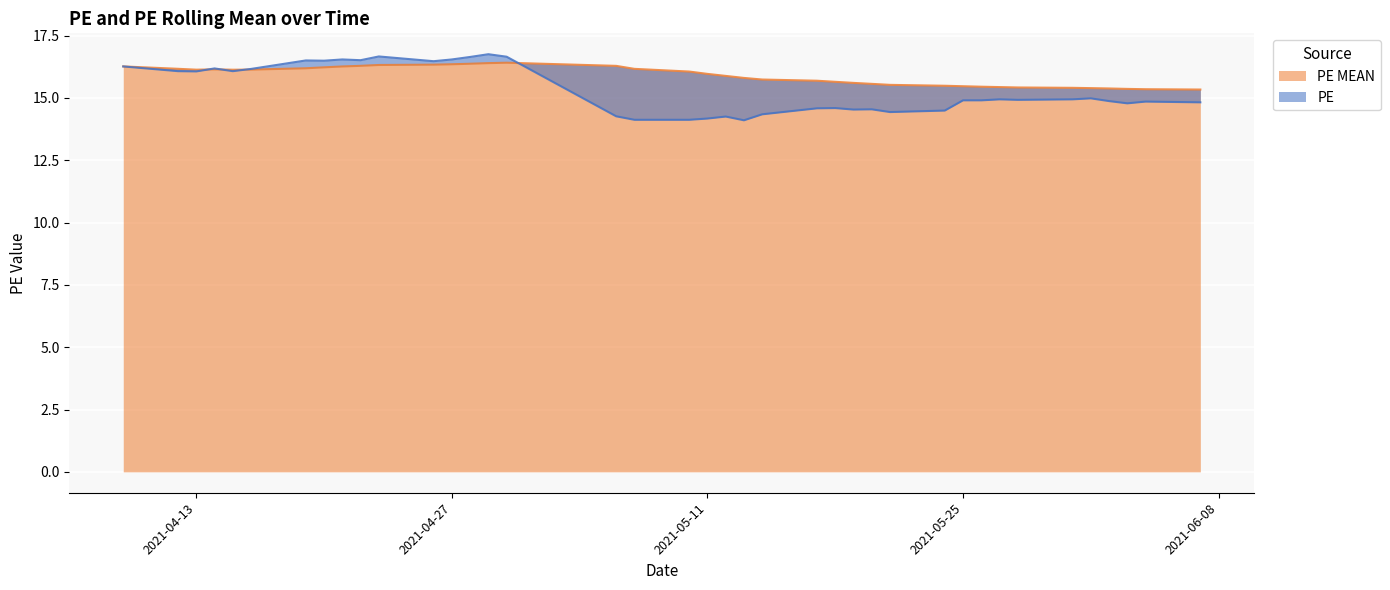

Reading left to right, what are all the values shown in this chart?

PE: 2021-04-09=16.3	2021-04-12=16.1	2021-04-13=16.1	2021-04-14=16.2	2021-04-15=16.1	2021-04-16=16.2	2021-04-19=16.5	2021-04-20=16.5	2021-04-21=16.5	2021-04-22=16.5	2021-04-23=16.7	2021-04-26=16.5	2021-04-27=16.5	2021-04-28=16.6	2021-04-29=16.8	2021-04-30=16.6	2021-05-06=14.3	2021-05-07=14.1	2021-05-10=14.1	2021-05-11=14.2	2021-05-12=14.2	2021-05-13=14.1	2021-05-14=14.3	2021-05-17=14.6	2021-05-18=14.6	2021-05-19=14.5	2021-05-20=14.5	2021-05-21=14.4	2021-05-24=14.5	2021-05-25=14.9	2021-05-26=14.9	2021-05-27=14.9	2021-05-28=14.9	2021-05-31=14.9	2021-06-01=15.0	2021-06-02=14.9	2021-06-03=14.8	2021-06-04=14.8	2021-06-07=14.8
PE MEAN: 2021-04-09=16.3	2021-04-12=16.2	2021-04-13=16.1	2021-04-14=16.1	2021-04-15=16.1	2021-04-16=16.1	2021-04-19=16.2	2021-04-20=16.2	2021-04-21=16.3	2021-04-22=16.3	2021-04-23=16.3	2021-04-26=16.3	2021-04-27=16.3	2021-04-28=16.4	2021-04-29=16.4	2021-04-30=16.4	2021-05-06=16.3	2021-05-07=16.2	2021-05-10=16.1	2021-05-11=16.0	2021-05-12=15.9	2021-05-13=15.8	2021-05-14=15.7	2021-05-17=15.7	2021-05-18=15.6	2021-05-19=15.6	2021-05-20=15.6	2021-05-21=15.5	2021-05-24=15.5	2021-05-25=15.5	2021-05-26=15.4	2021-05-27=15.4	2021-05-28=15.4	2021-05-31=15.4	2021-06-01=15.4	2021-06-02=15.4	2021-06-03=15.4	2021-06-04=15.3	2021-06-07=15.3